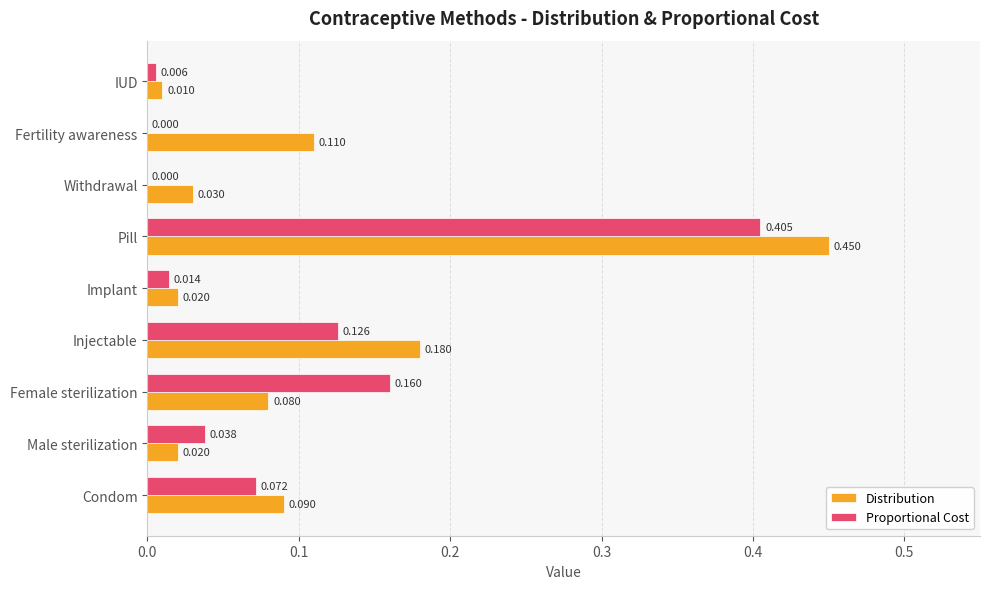

At which category is the sum across all series the highest?

Pill